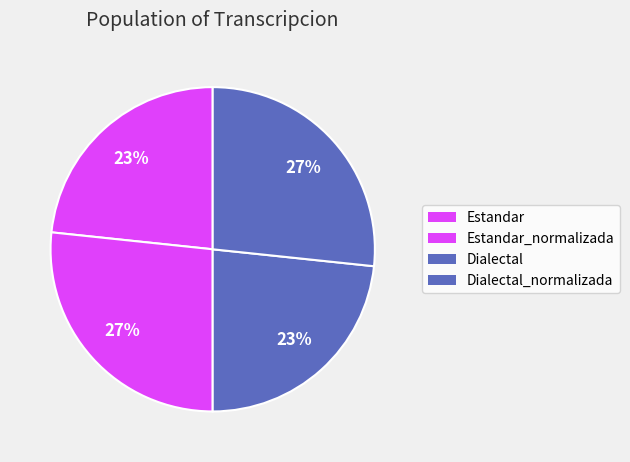

How many slices are in this pie chart?

4